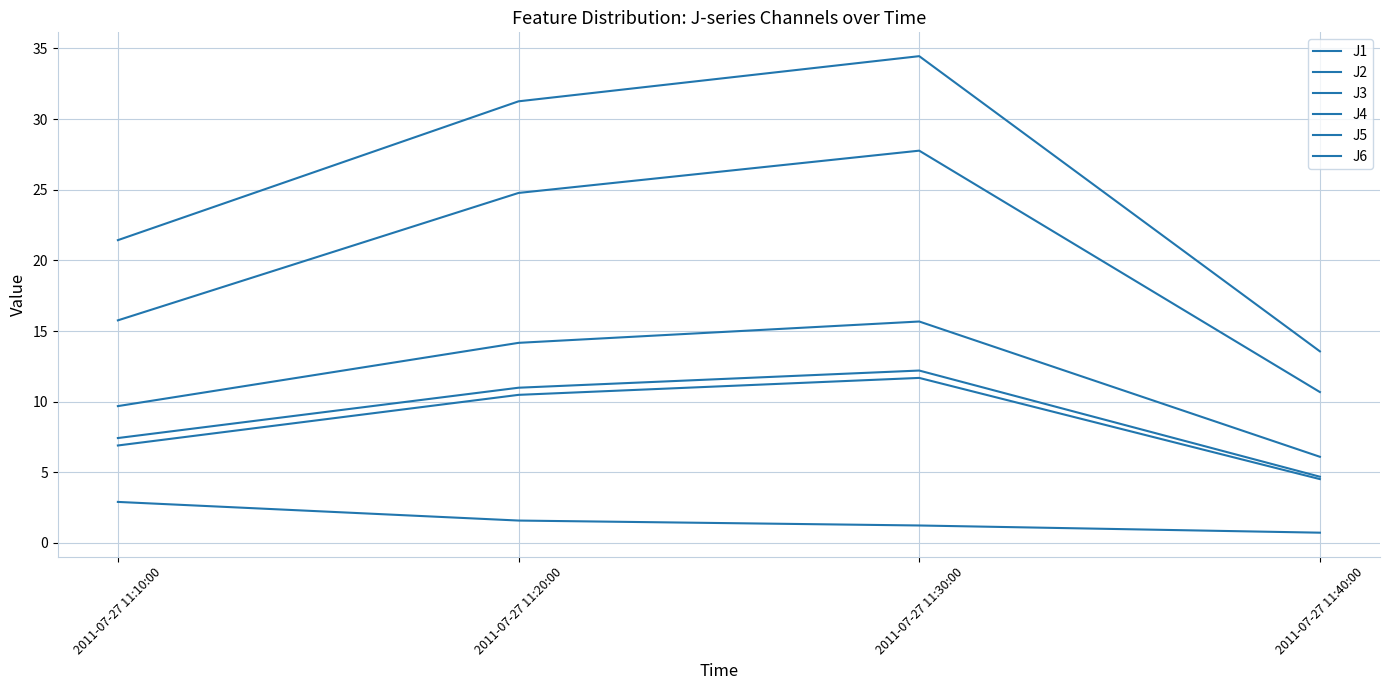

How many lines are shown in the chart?

6